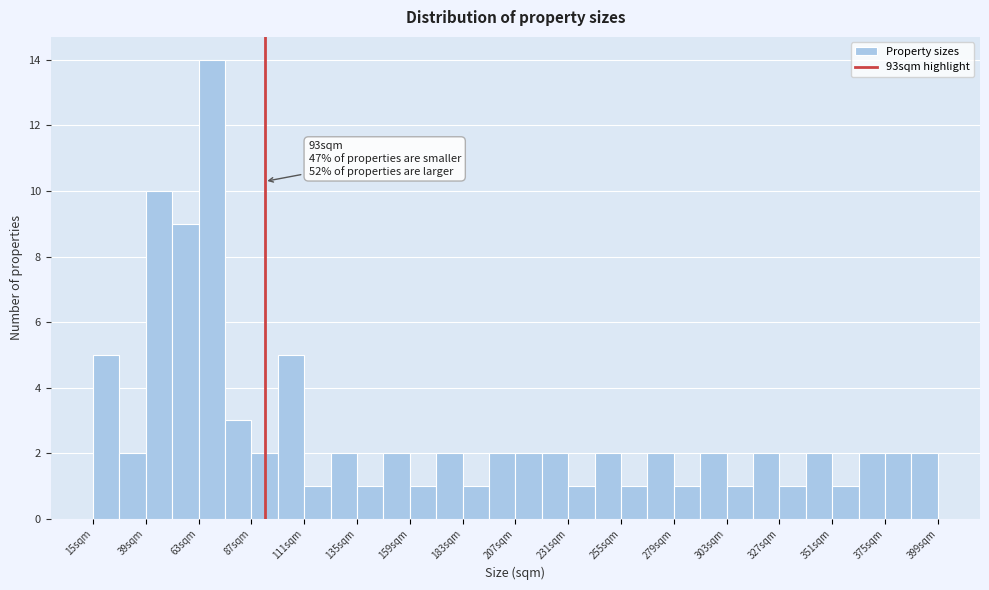

Read against the x-axis, roughly where is the centre of the tallest bar?

70